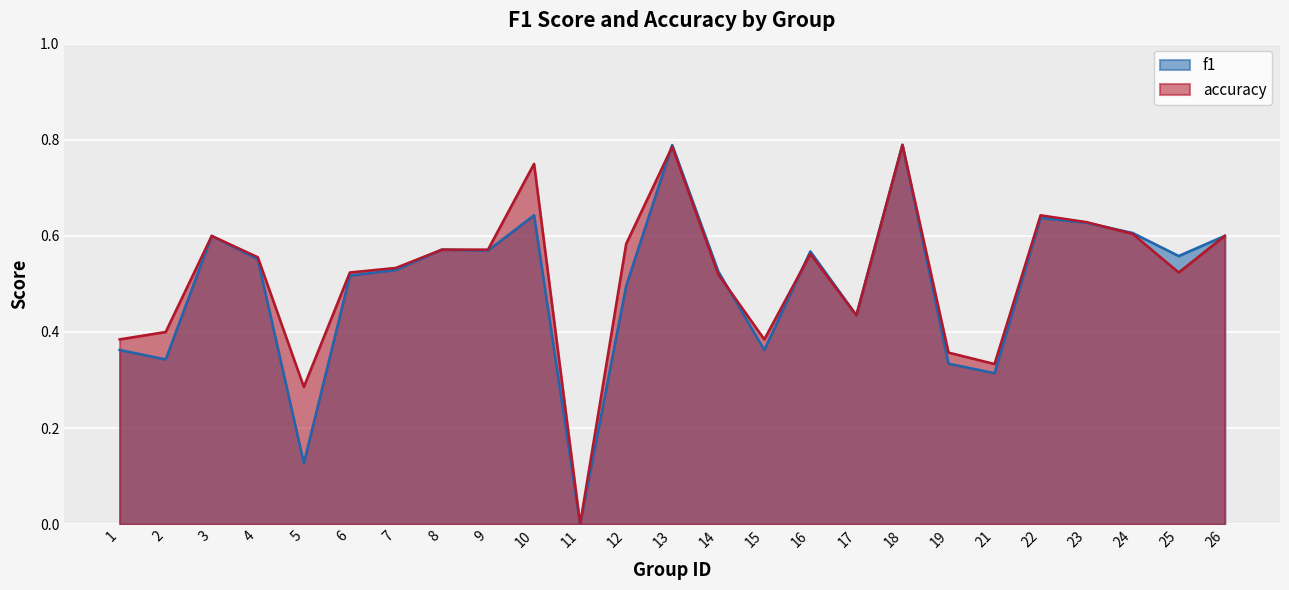

How many intersections are there between f1 and accuracy?

4